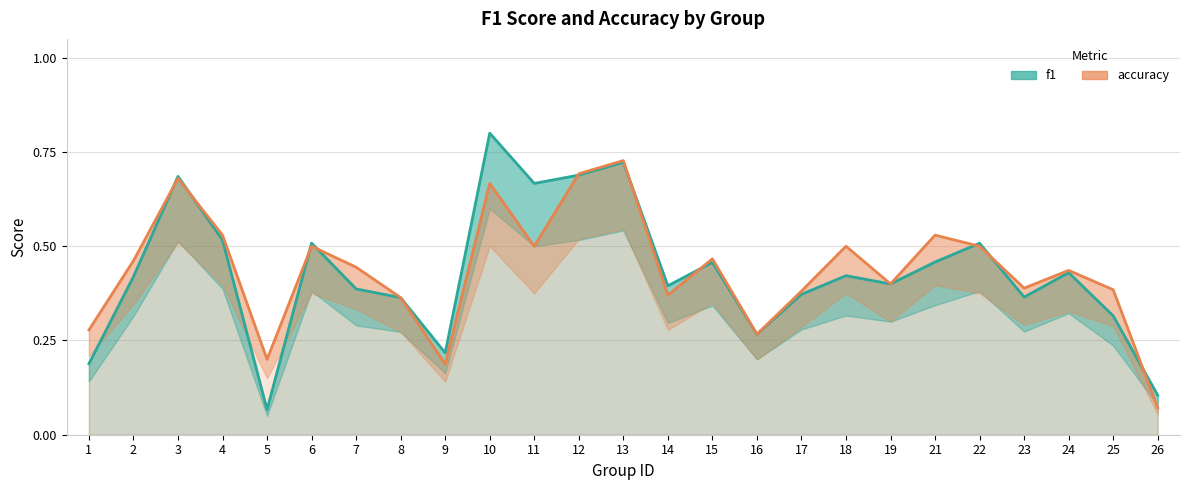

How many lines are shown in the chart?

2